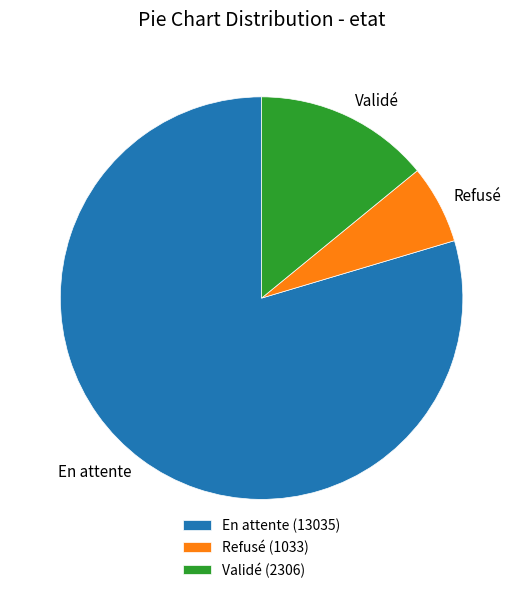

Approximately how many times larger is the value at En attente compared to Refusé?

12.6